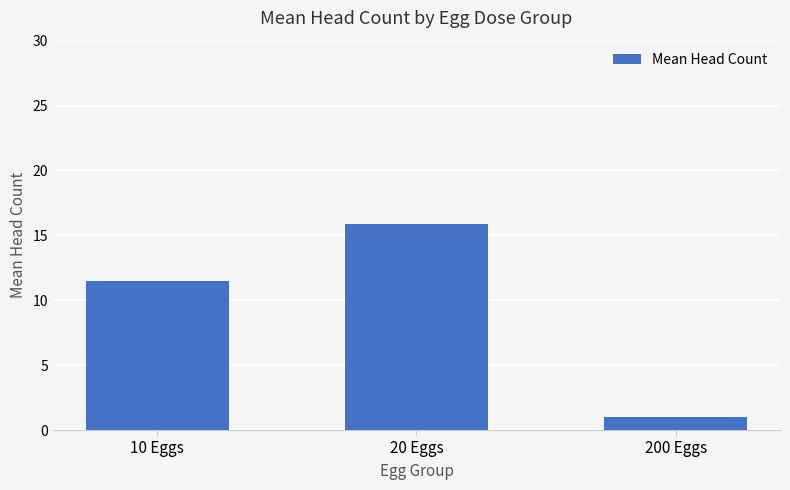

Read the value at 10 Eggs.

11.5